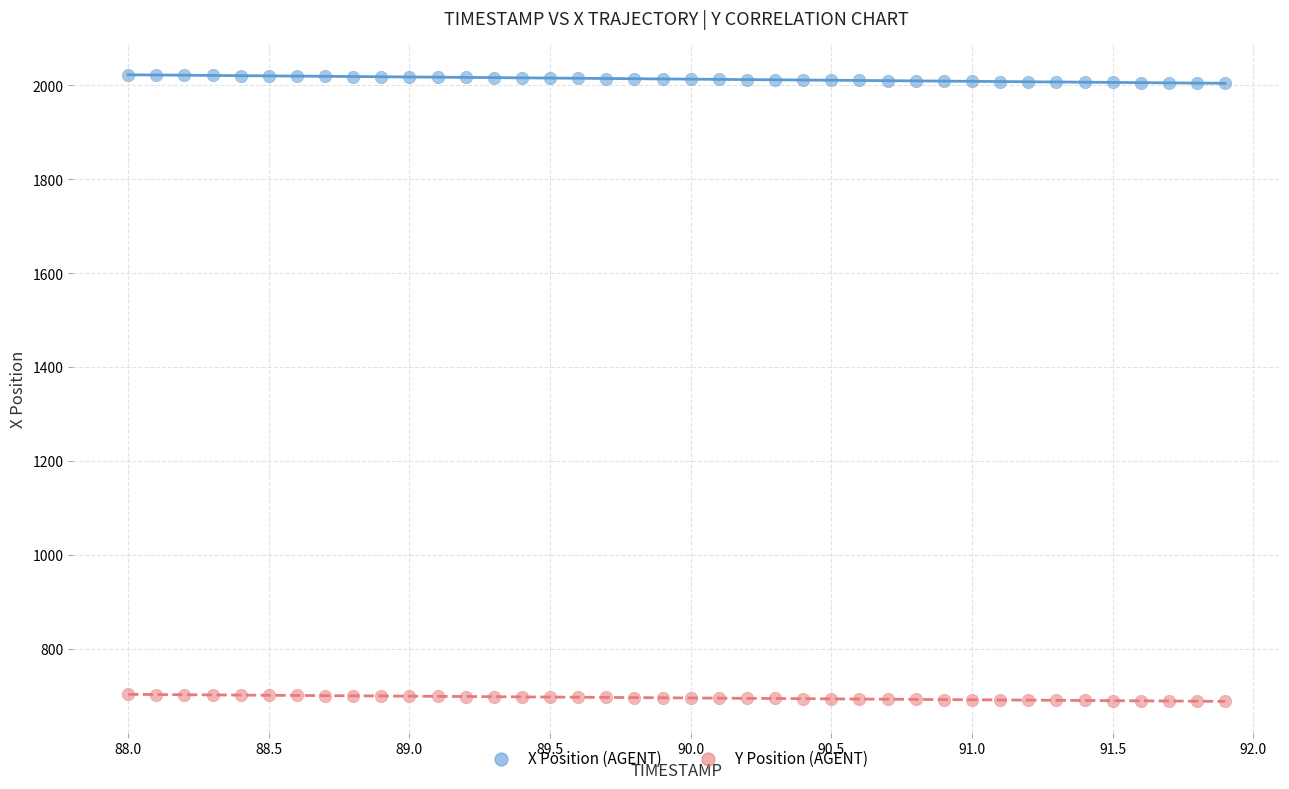

Which series has the largest Y range (max minus min)?

X Position (AGENT)